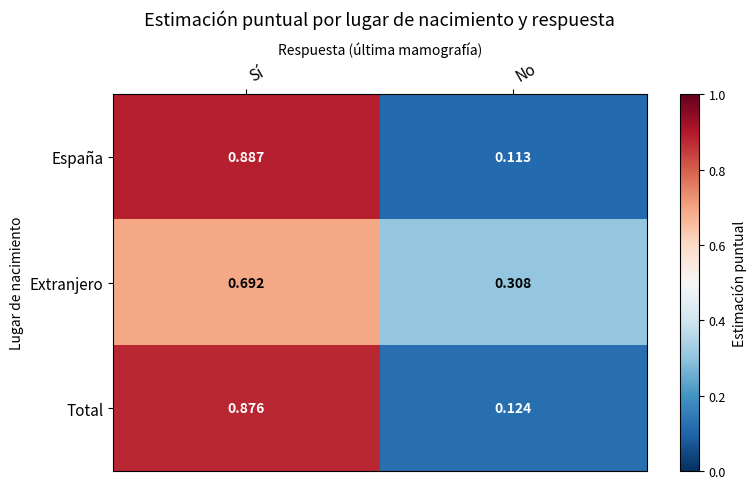

Which series changed the most between Sí and No?

España